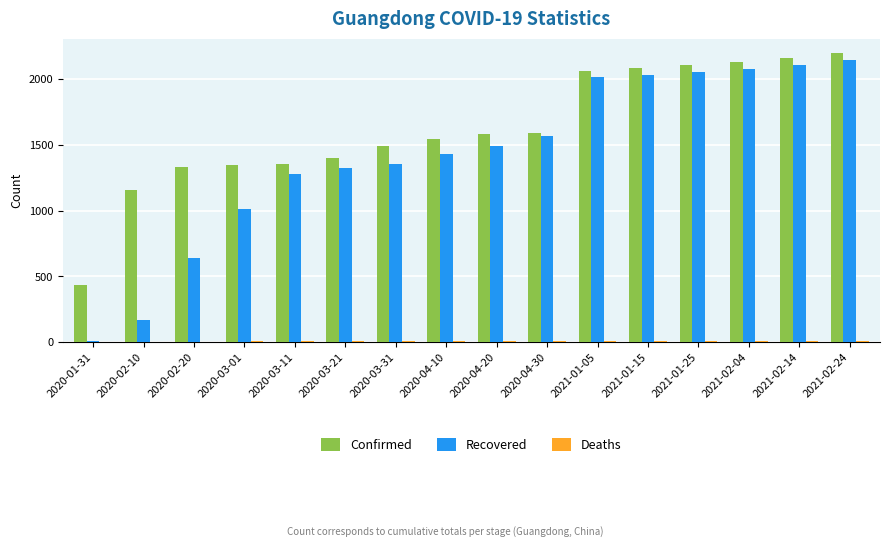

The Recovered series shows 842 at 2021-01-25. True or false?

False